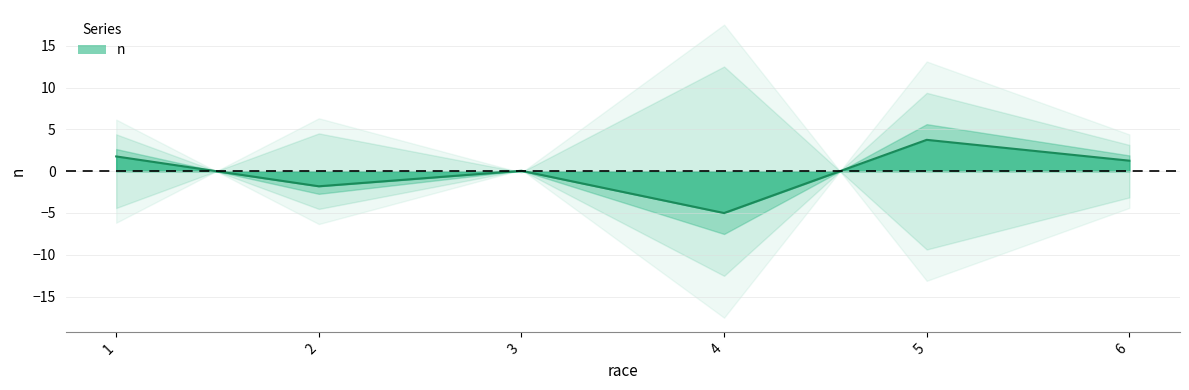

Reading left to right, list all the values displayed in this chart.

1.8	-1.8	0.0	-5.0	3.7	1.3